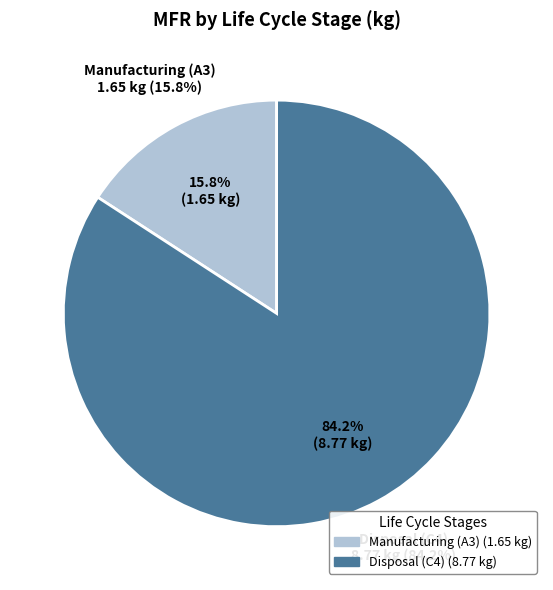

Is there a majority slice in this chart?

Yes